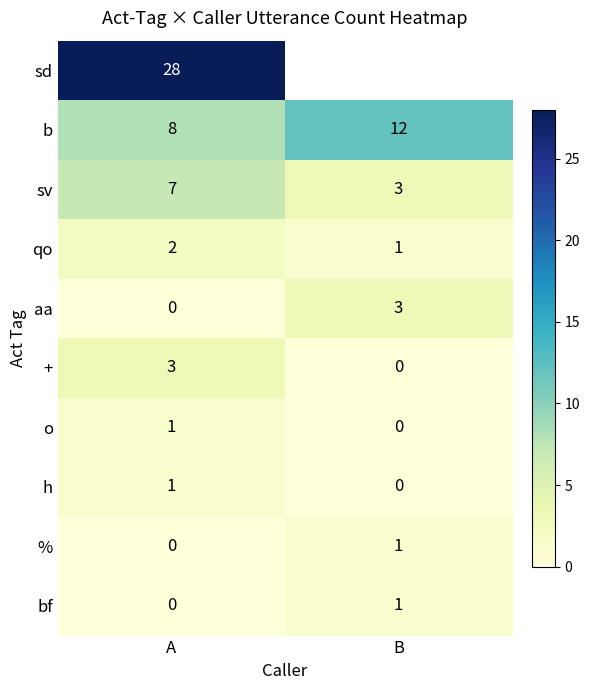

Which has a higher value, B or A?

A